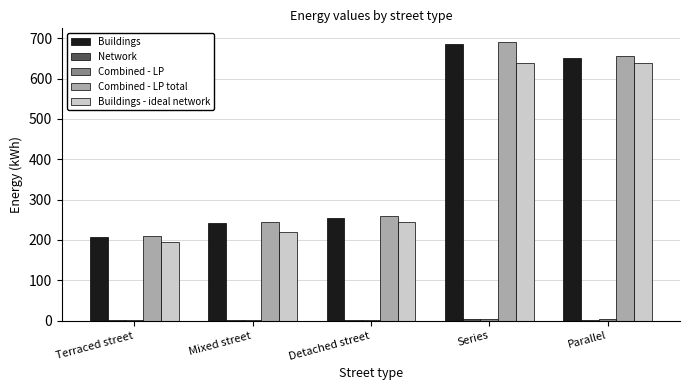

What is the sum of all Buildings - ideal network values?

1937.8